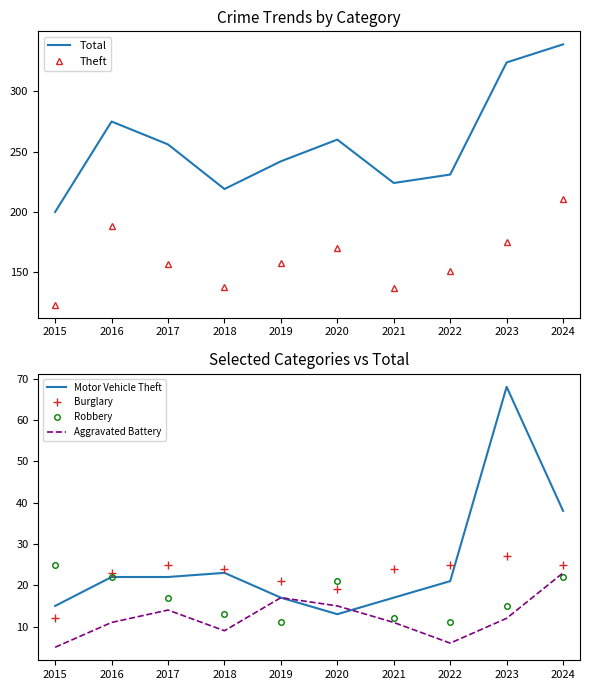

Which label corresponds to the largest value in the chart?

2024